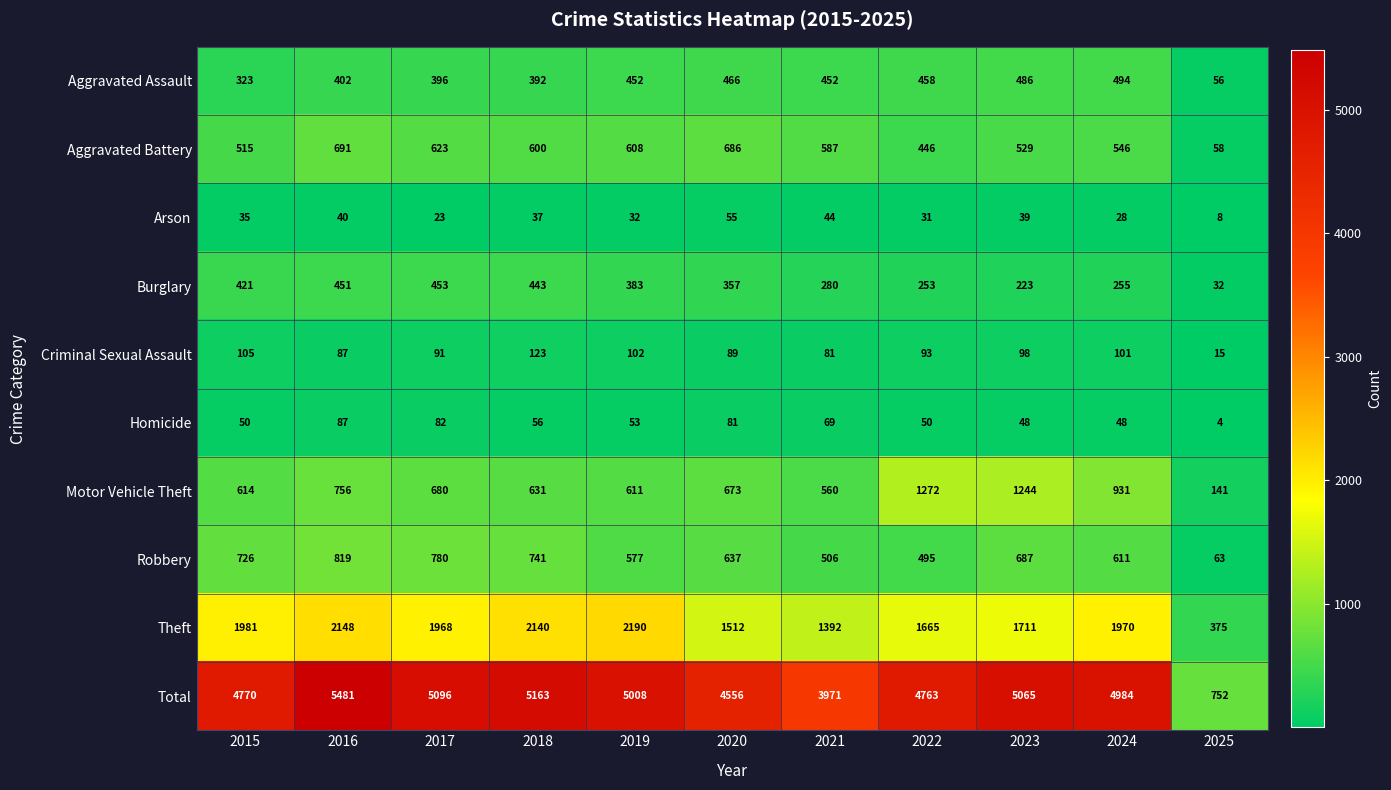

List the labels in order of Robbery value, smallest first.

2025, 2022, 2021, 2019, 2024, 2020, 2023, 2015, 2018, 2017, 2016